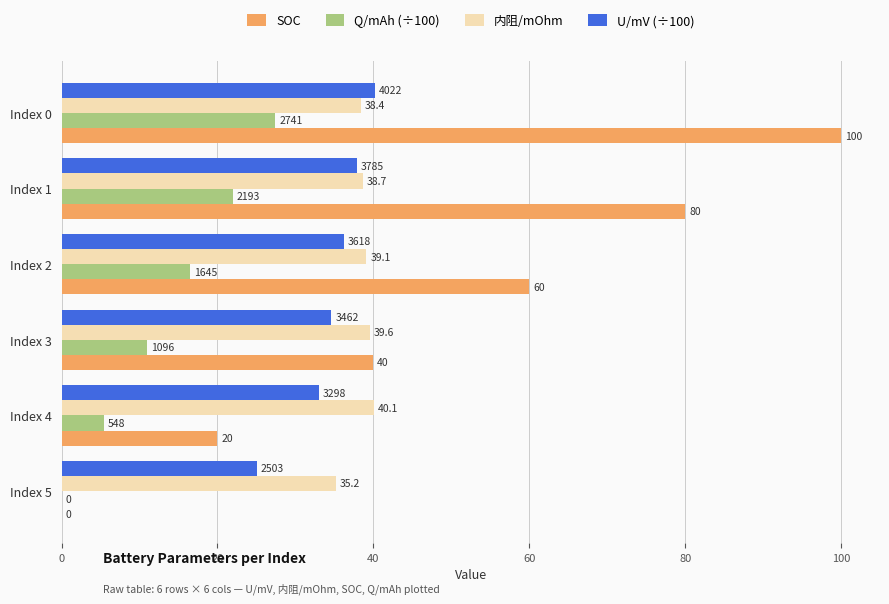

Between Index 3 and Index 5, which series saw the biggest shift?

SOC